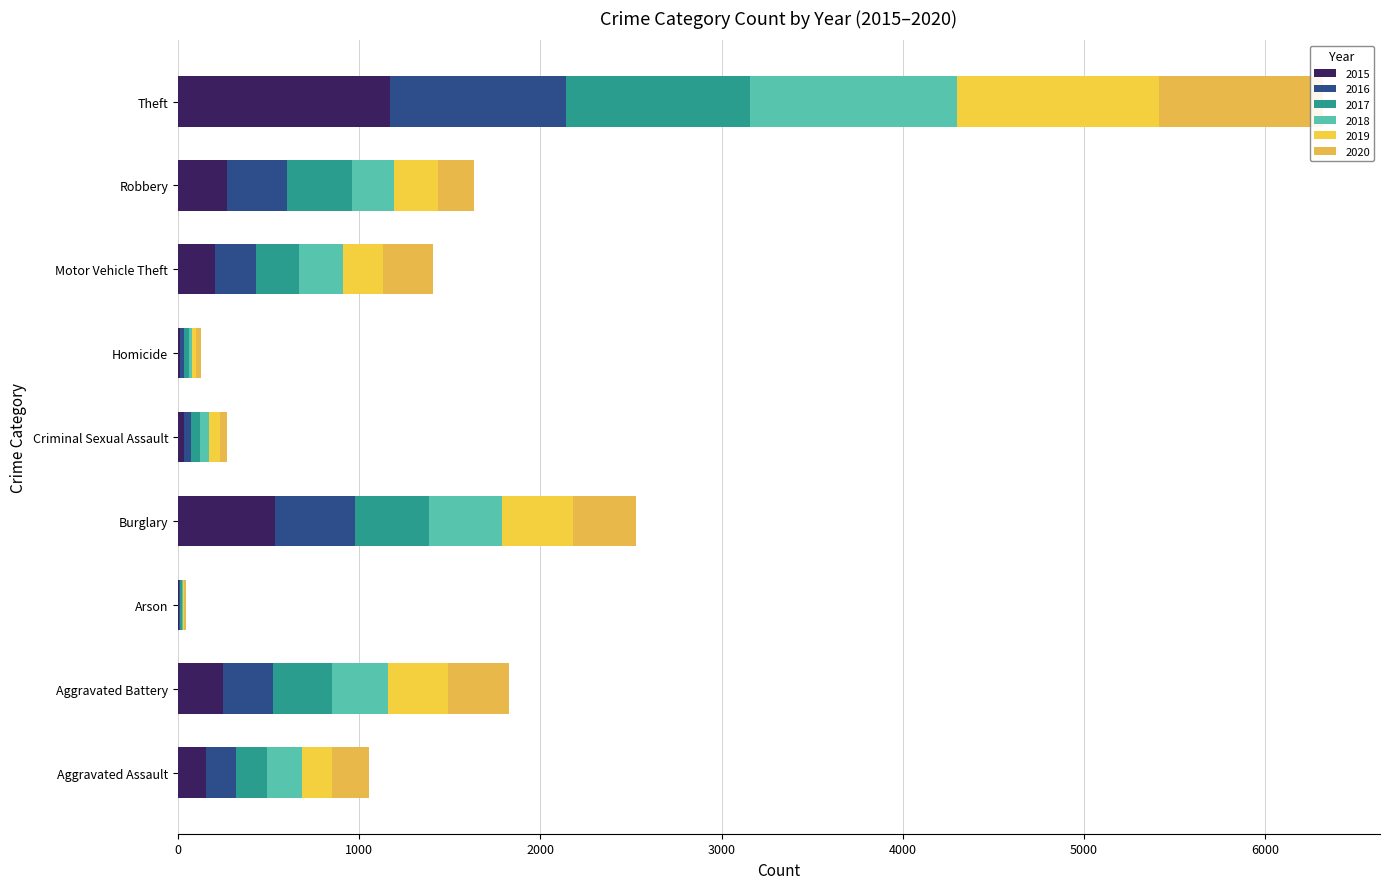

Between Motor Vehicle Theft and Aggravated Battery, which is larger?

Aggravated Battery